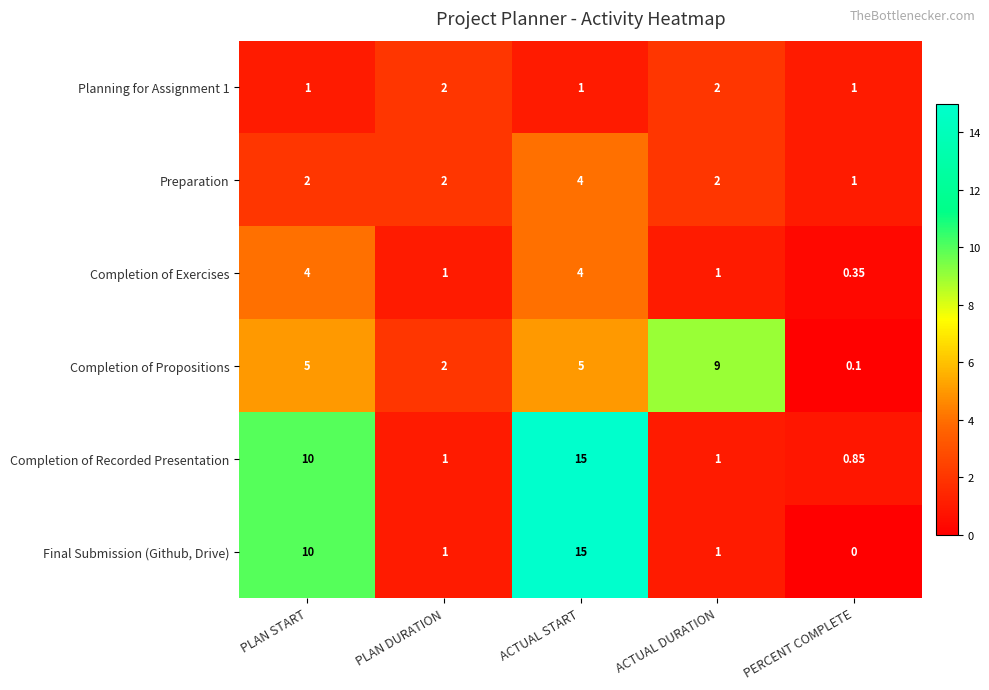

Is the value of Planning for Assignment 1 at PERCENT COMPLETE greater than the value of Preparation at ACTUAL DURATION?

No